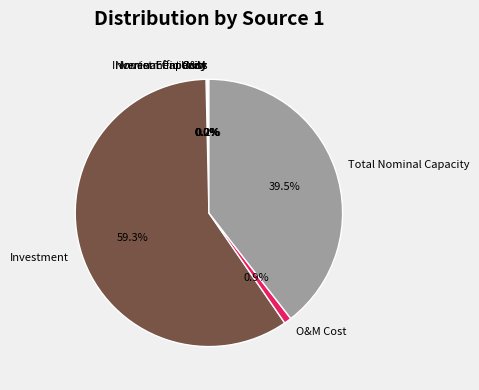

Does Investment account for over 50% of the chart?

Yes